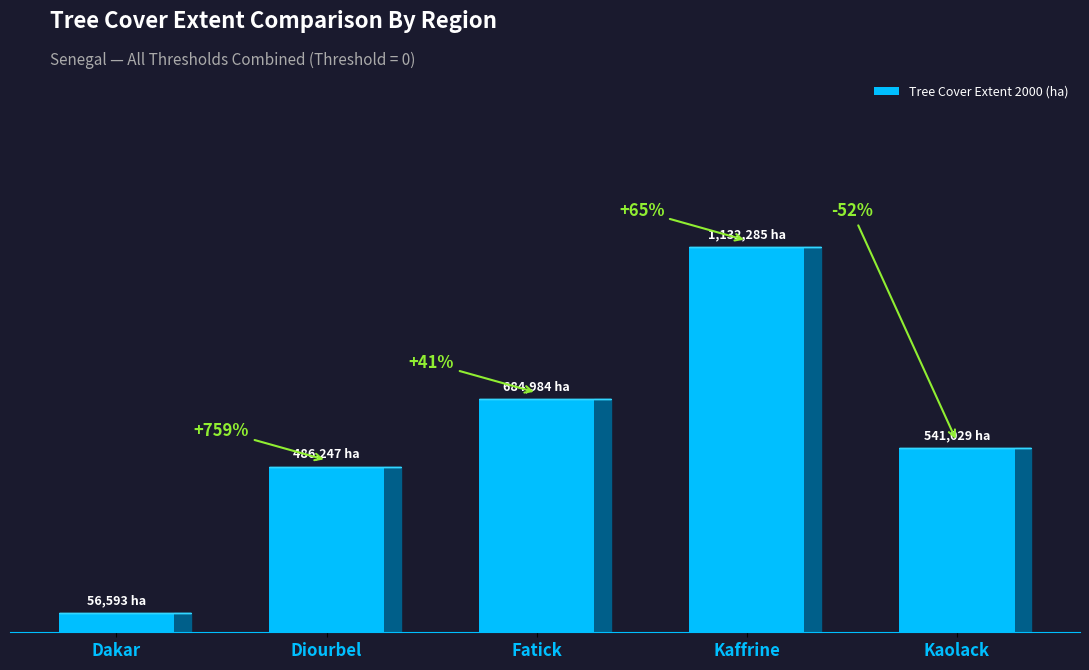

What is the difference between the second highest and second lowest values?

198737